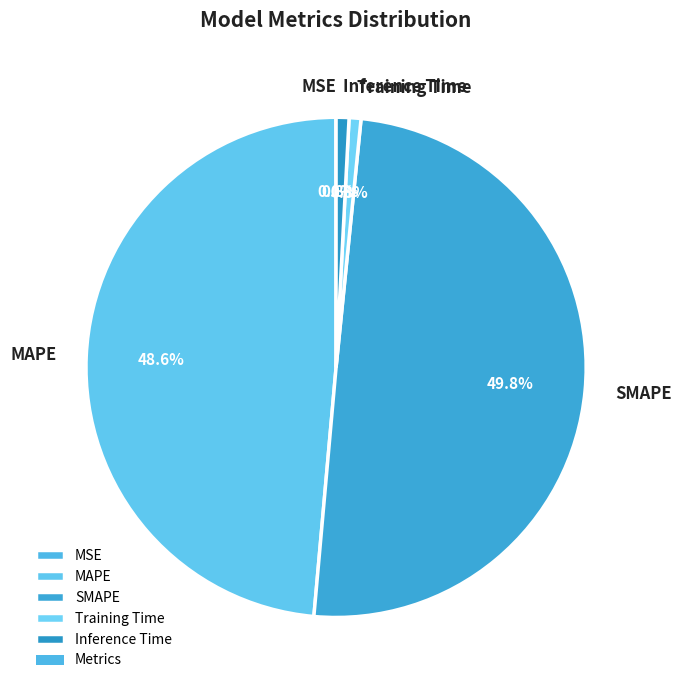

What percentage is NOT represented by Inference Time?

99.2%